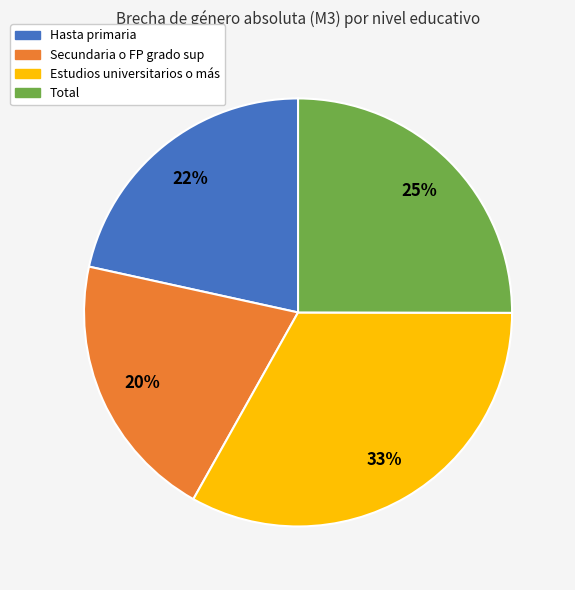

To the nearest percent, what is the combined percentage of Secundaria o FP grado sup and Hasta primaria?

42%